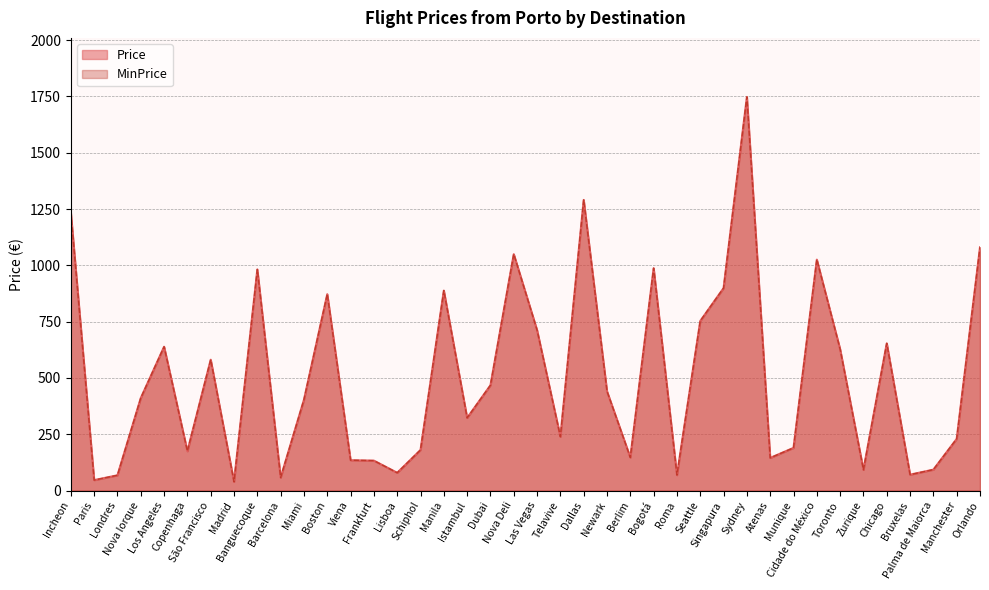

Is it true that Price equals 1080.3 at Orlando?

True